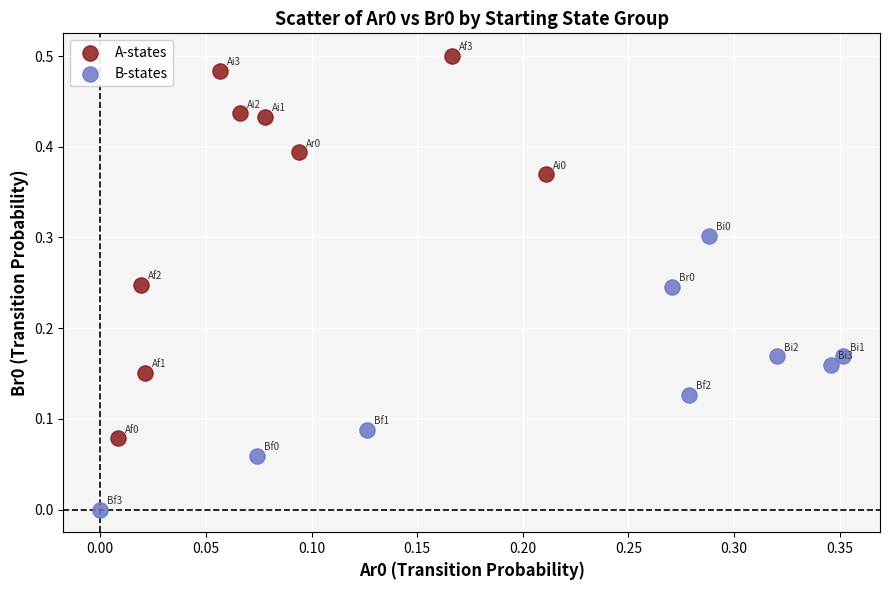

Which series reaches the minimum Y coordinate?

B-states